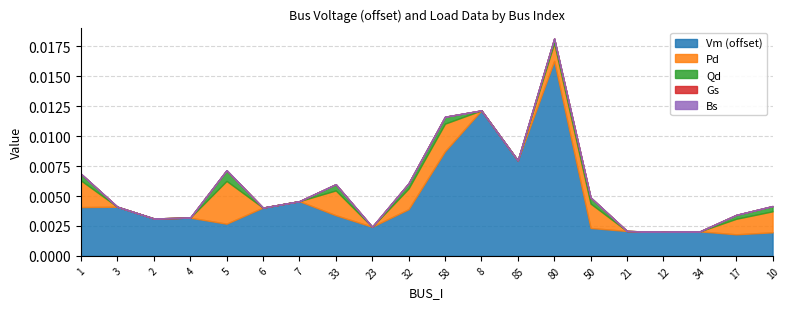

True or false: Gs and Qd cross at least once.

False